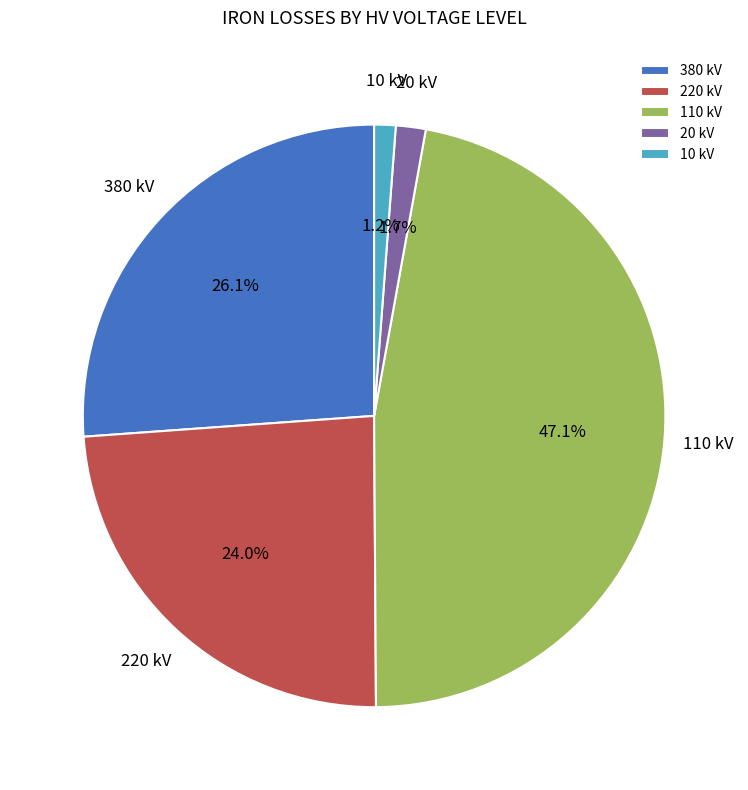

Is there a majority slice in this chart?

No